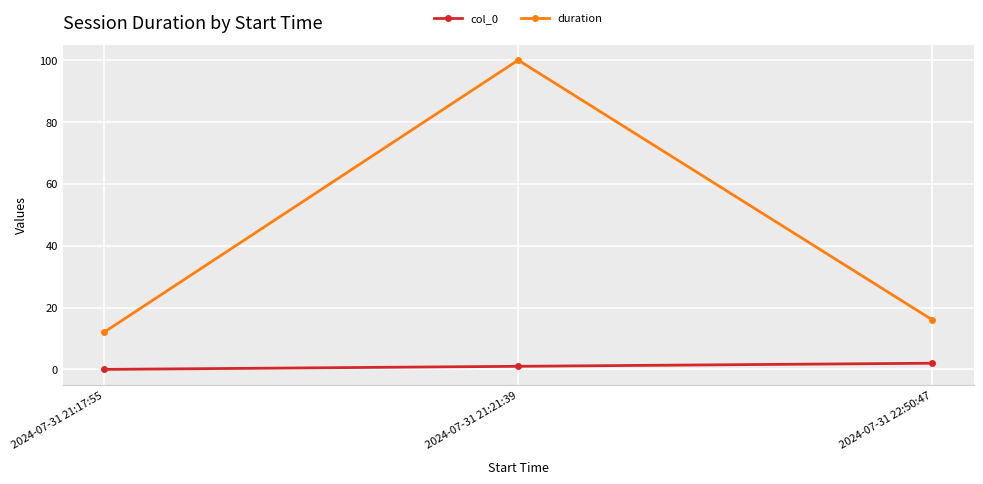

What is the difference between the maximum and minimum values in the duration series?

88